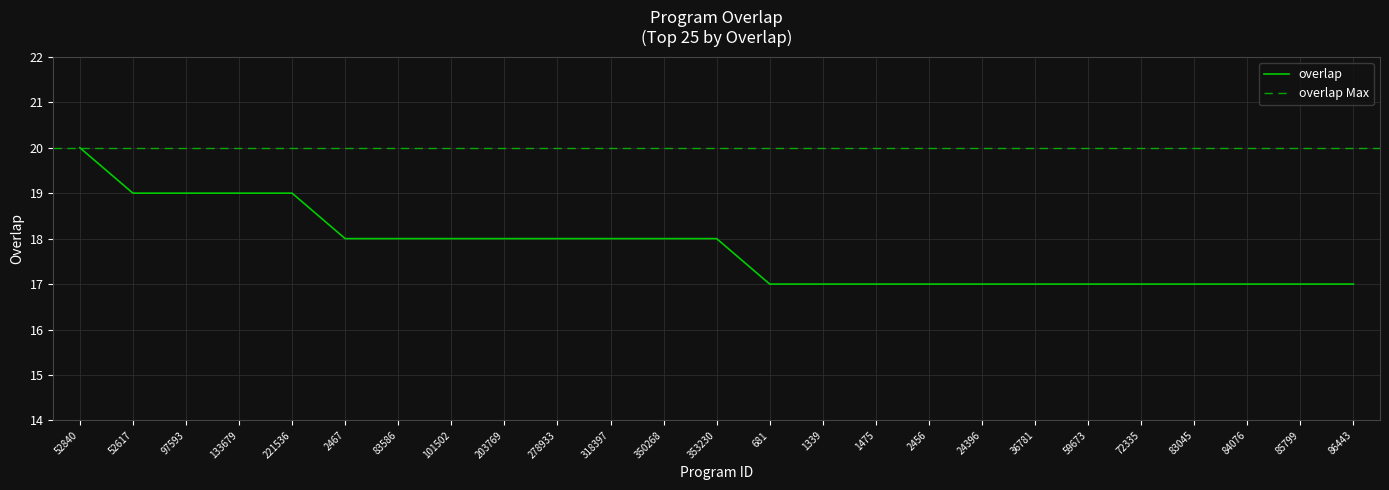

What is the change in value from 278933 to 681?

-1